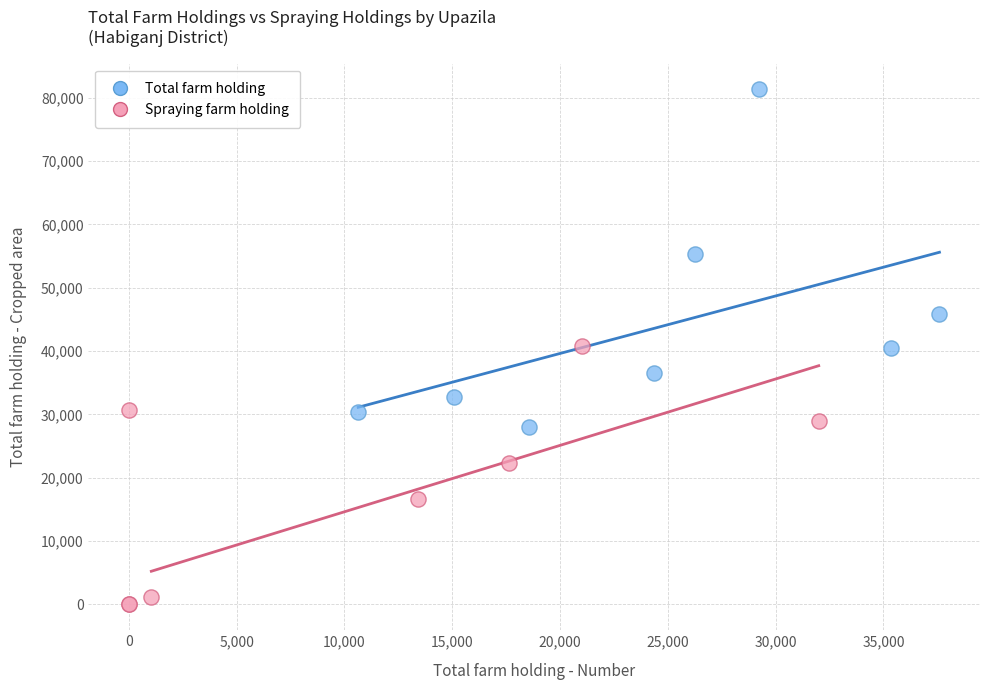

Which series contains the lowest Y value?

Spraying farm holding